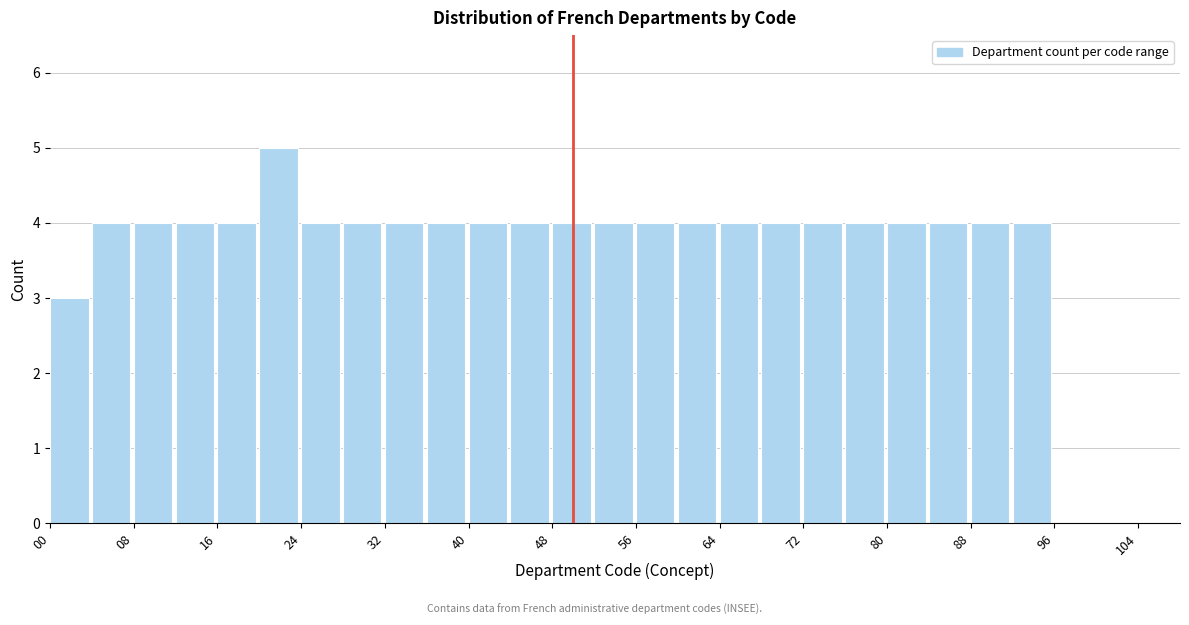

Which range on the x-axis has the tallest bar?

20 to 24